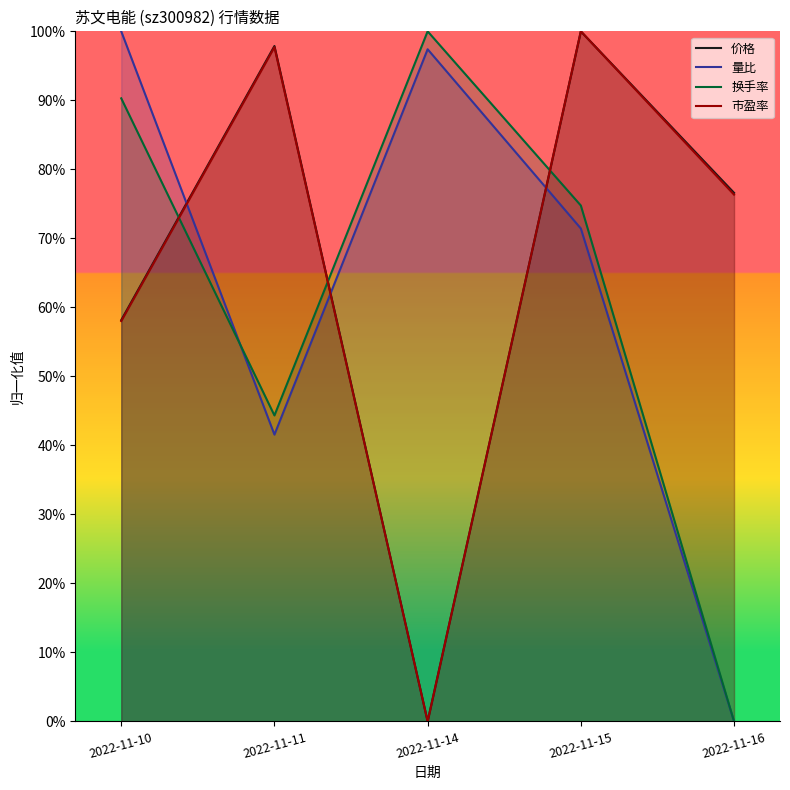

What is the difference between the maximum and minimum values in the 价格 series?

1.0